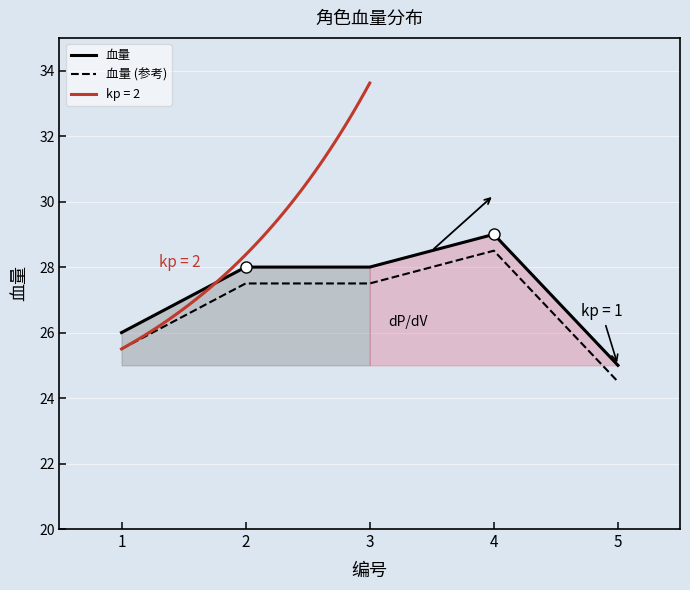

What is the difference between the maximum and minimum values in the 血量 series?

4.0